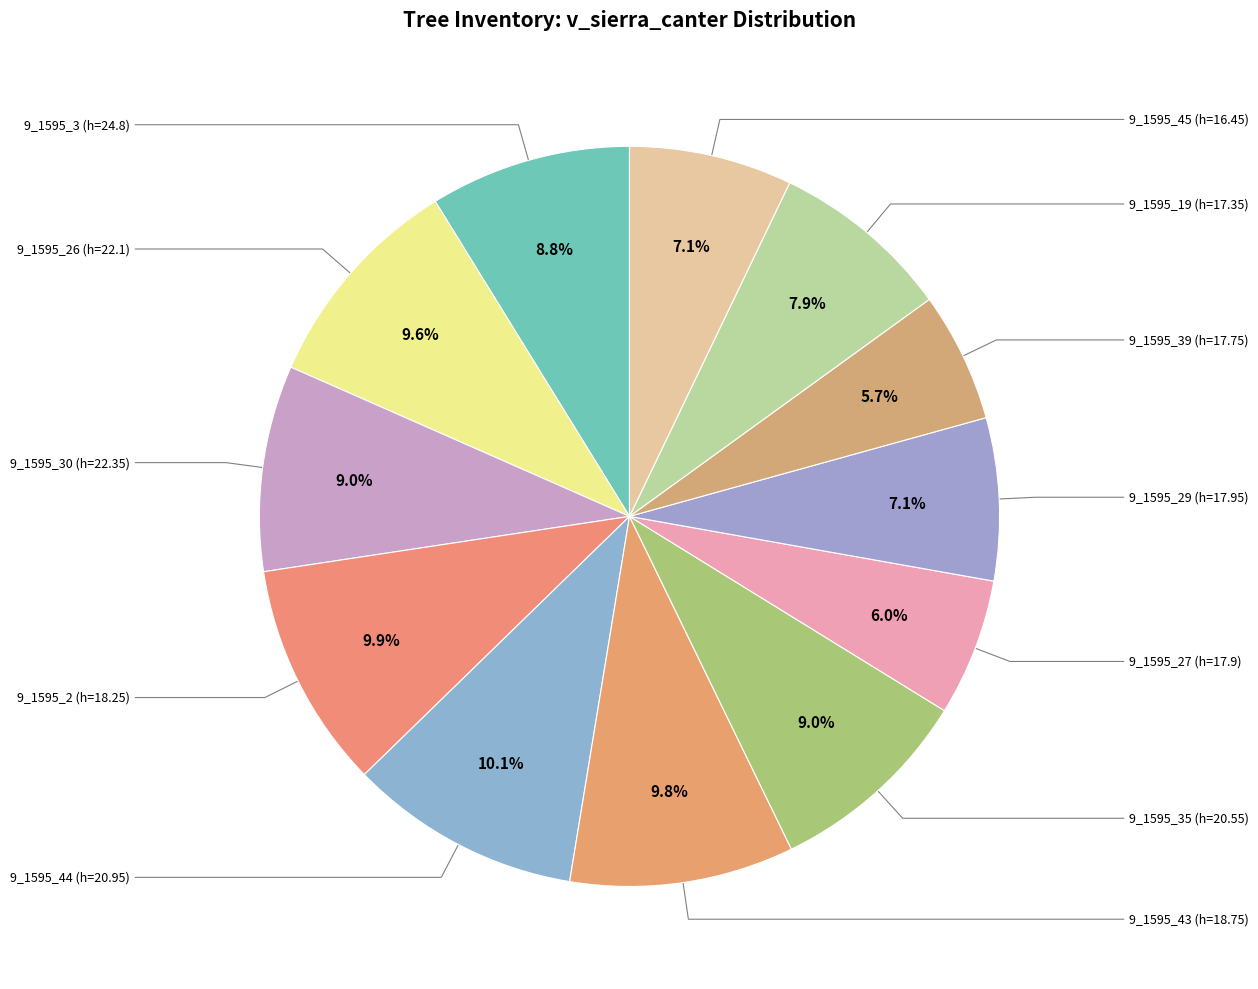

True or false: 9_1595_44 (h=20.95) accounts for 1% of the total.

False